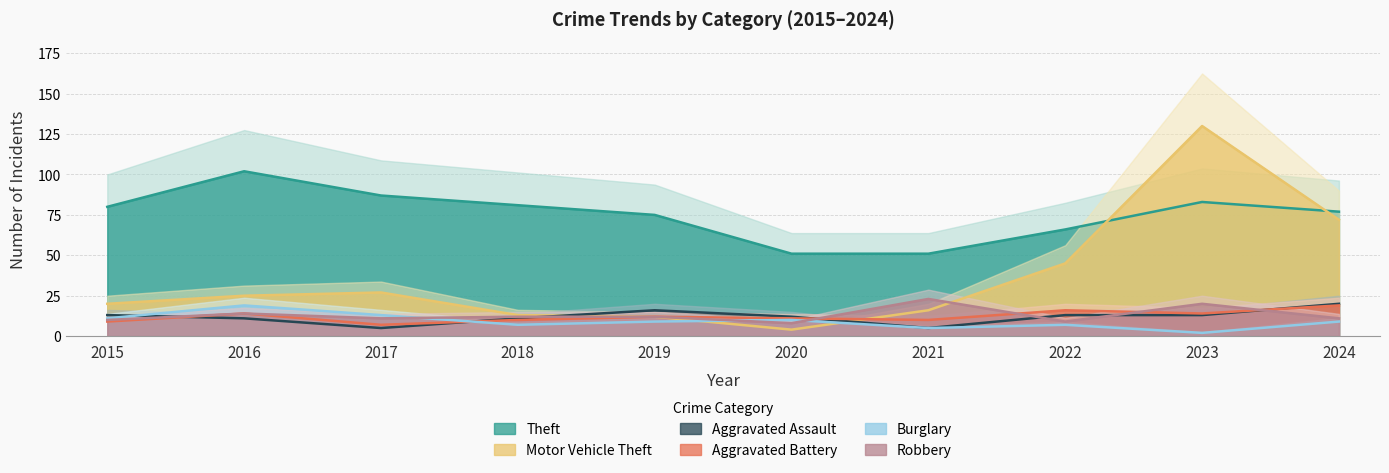

What is the average value of the Theft series?

75